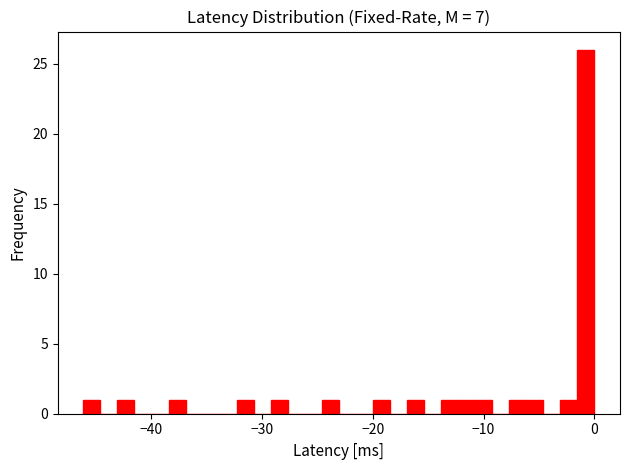

Around what value on the x-axis is the tallest bar? Give the approximate position of its centre, as read against the axis.

-1